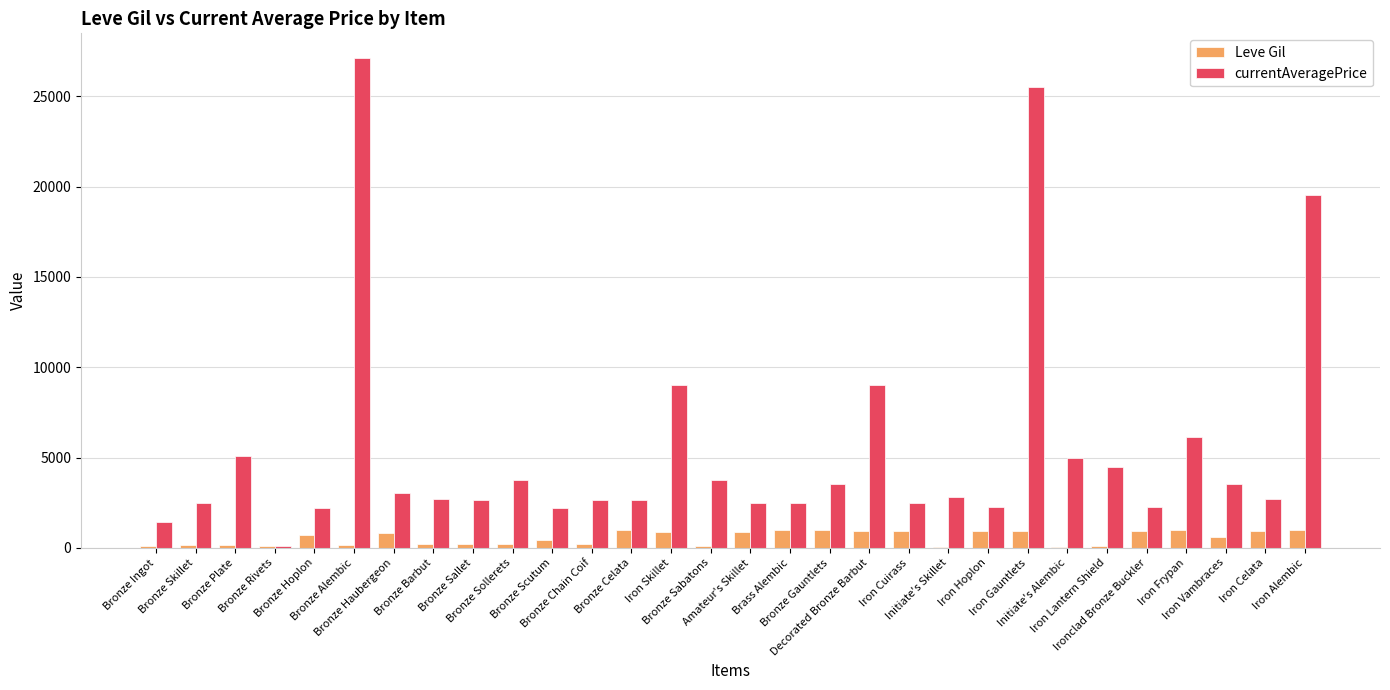

Which series has the largest range (max minus min)?

currentAveragePrice